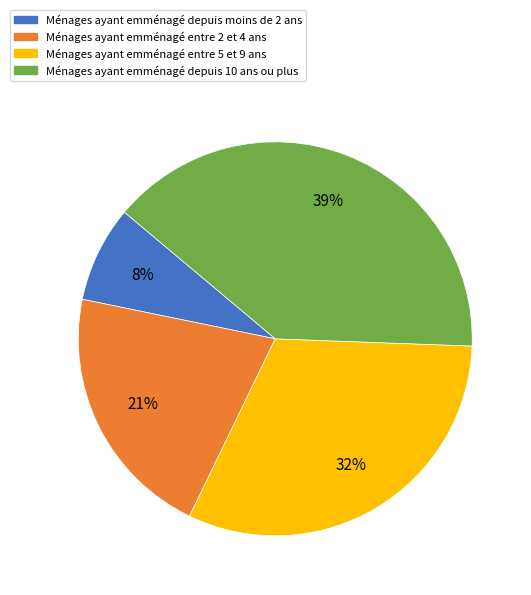

How many segments does this pie chart have?

4